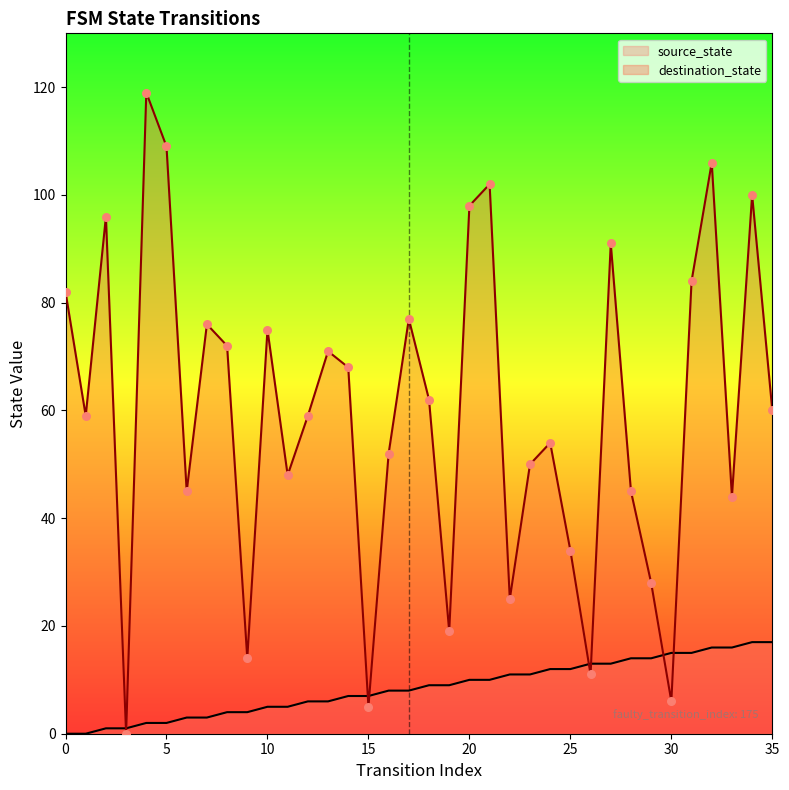

Which series contains the lowest Y value?

source_state